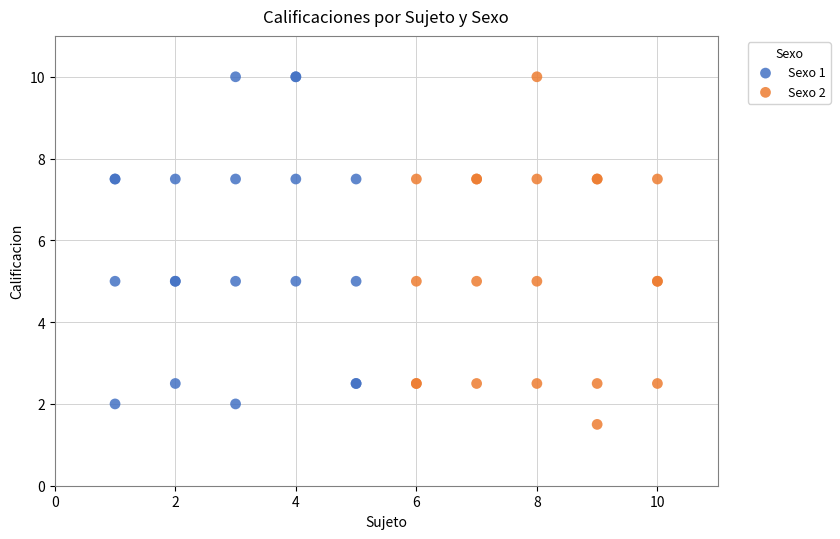

Which series reaches the minimum Y coordinate?

Sexo 2